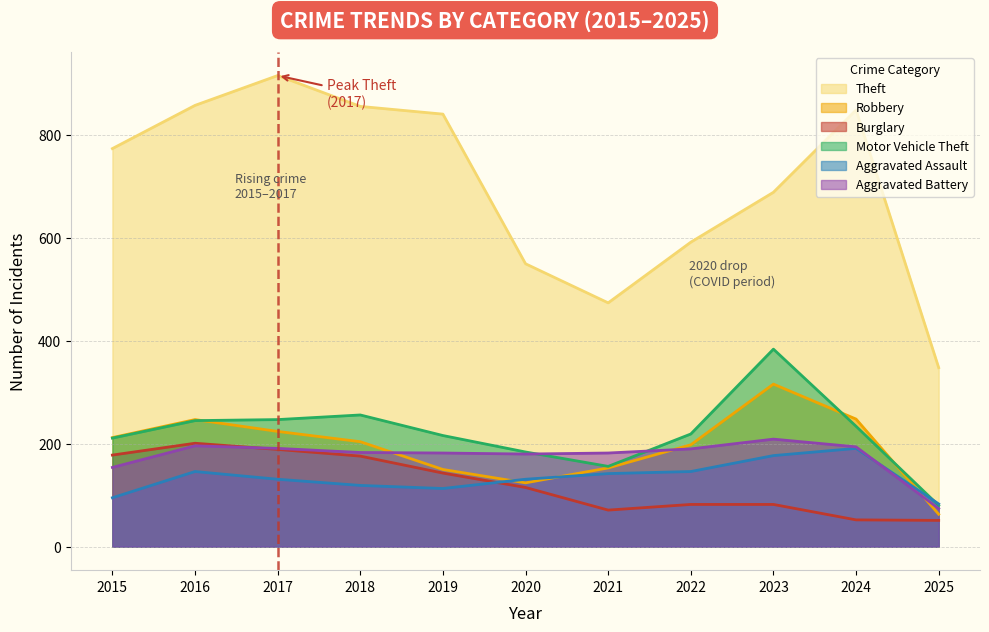

Which has a higher value, 2017 or 2018?

2017